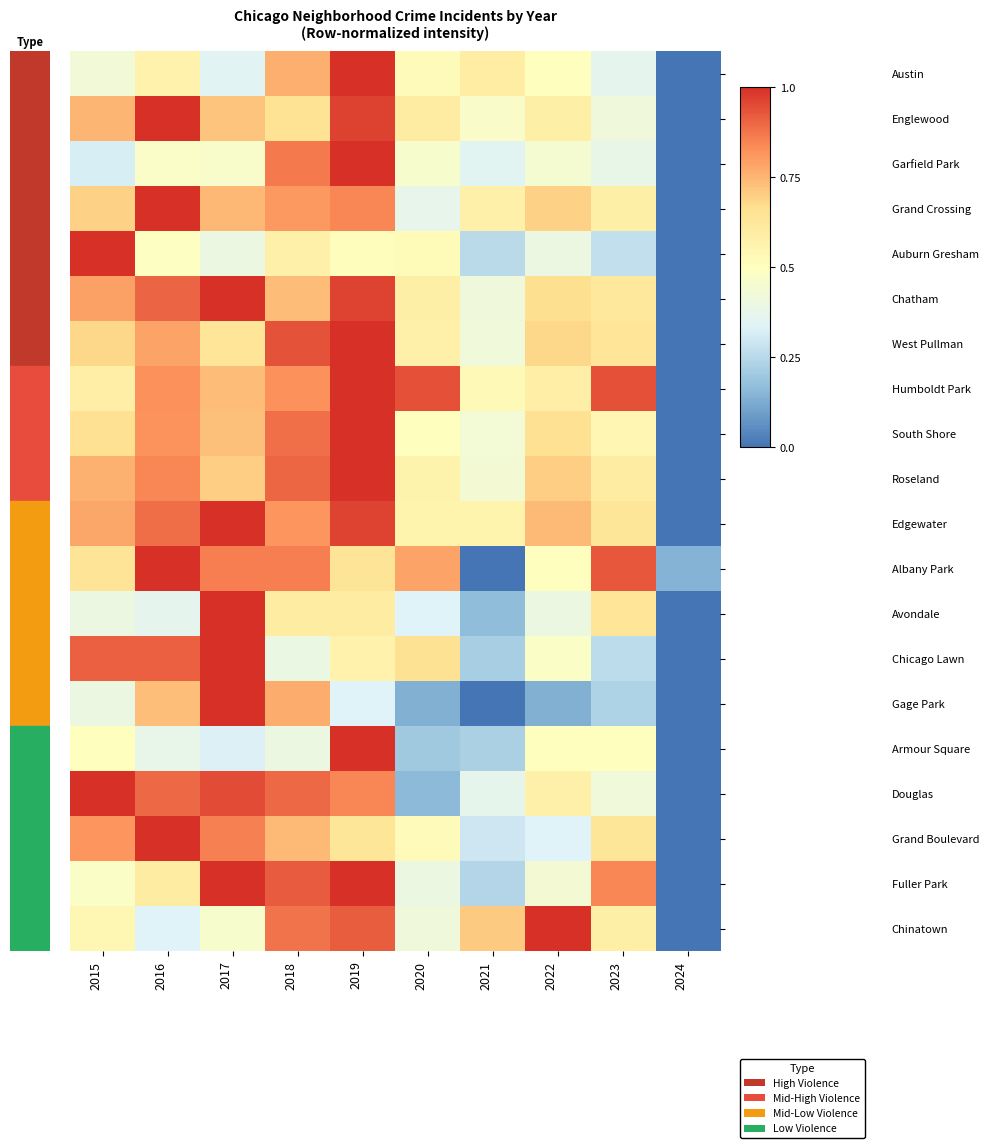

Count the number of categories in the chart.

10